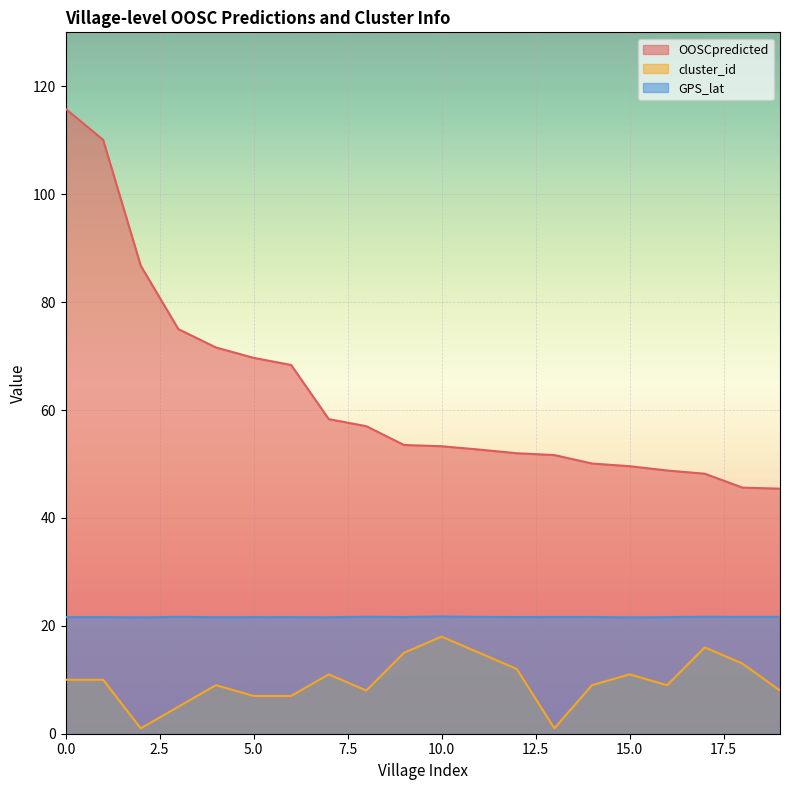

Reading left to right, transcribe all the data shown in this chart.

OOSCpredicted: 115.8	110.1	86.8	75.0	71.6	69.7	68.3	58.3	57.0	53.5	53.3	52.7	52.0	51.6	50.1	49.6	48.8	48.2	45.6	45.4
cluster_id: 10.0	10.0	1.0	5.0	9.0	7.0	7.0	11.0	8.0	15.0	18.0	15.0	12.0	1.0	9.0	11.0	9.0	16.0	13.0	8.0
GPS_lat: 21.6	21.6	21.6	21.7	21.6	21.6	21.6	21.6	21.7	21.6	21.7	21.6	21.6	21.6	21.6	21.6	21.6	21.7	21.6	21.7